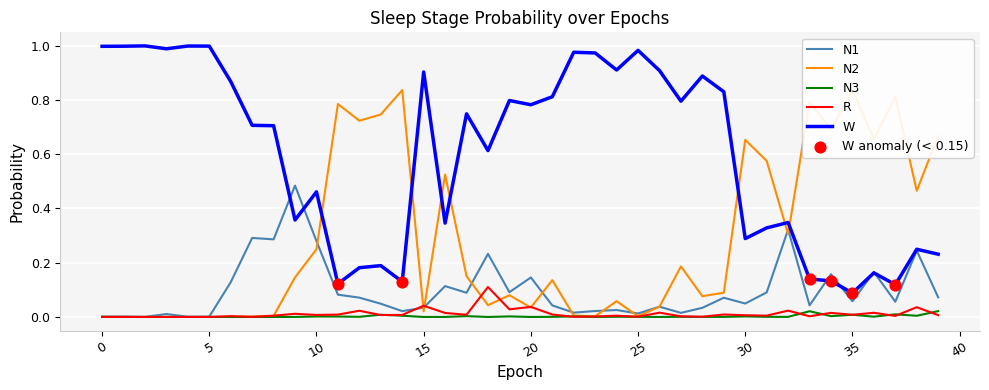

At how many categories does at least one series exceed 0?

40